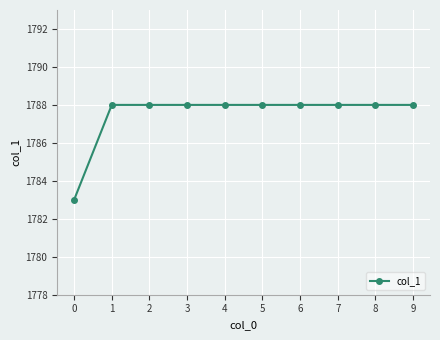

Approximately how many times larger is the value at 7 compared to 2?

1.0